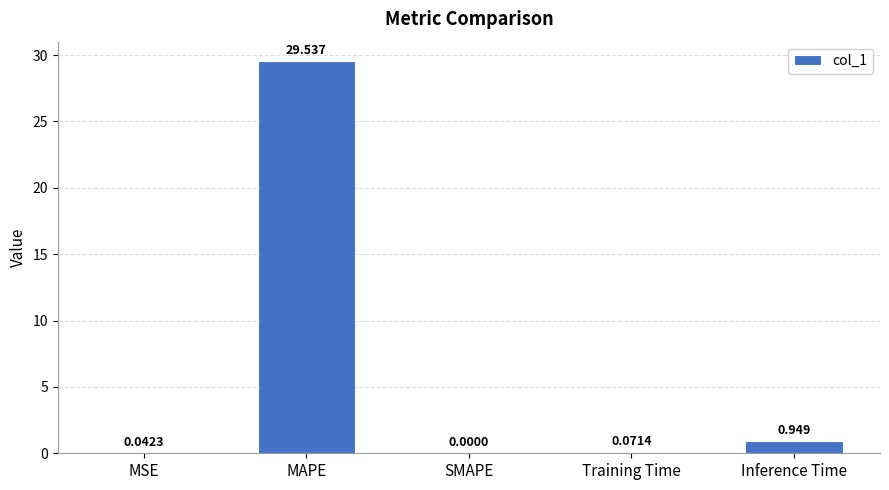

Which has a higher value, Inference Time or SMAPE?

Inference Time